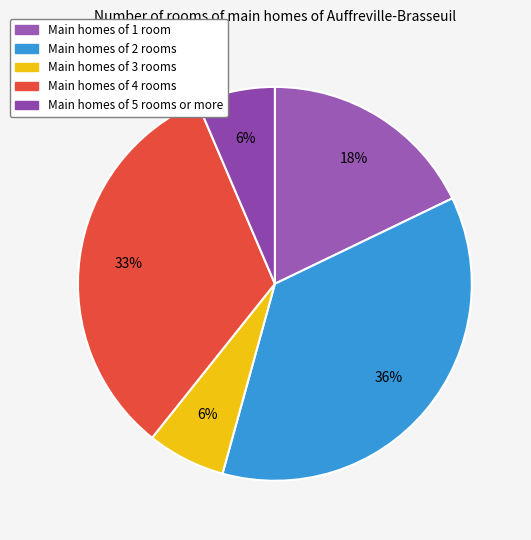

Count the number of slices in the pie.

5